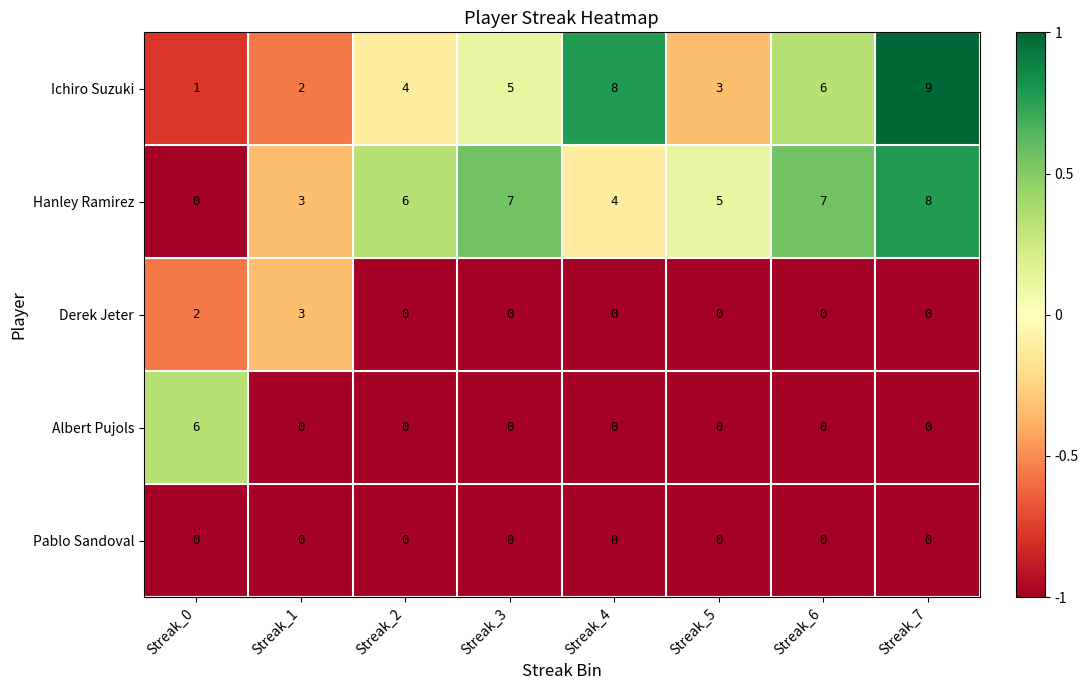

Where is Ichiro Suzuki nearest to the value 5?

Streak_3